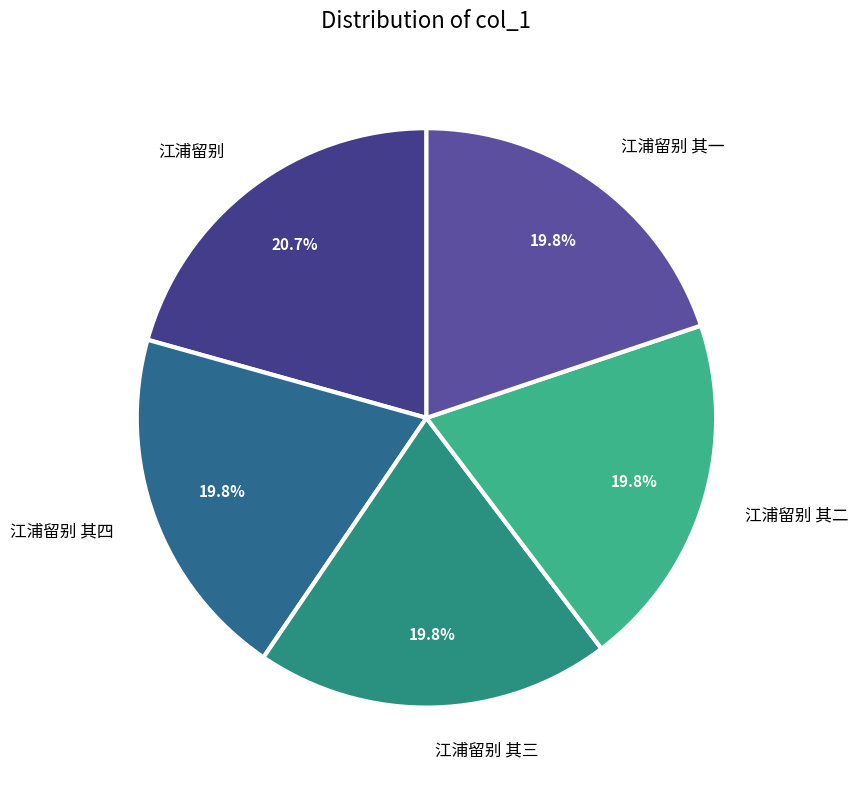

To the nearest percent, what percentage of the pie is 江浦留别 其一?

20%